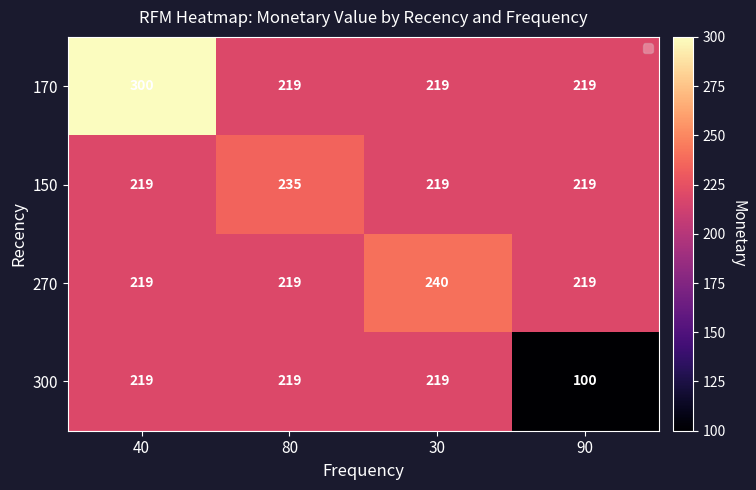

What is the difference between the maximum and second lowest values in the 270 series?

21